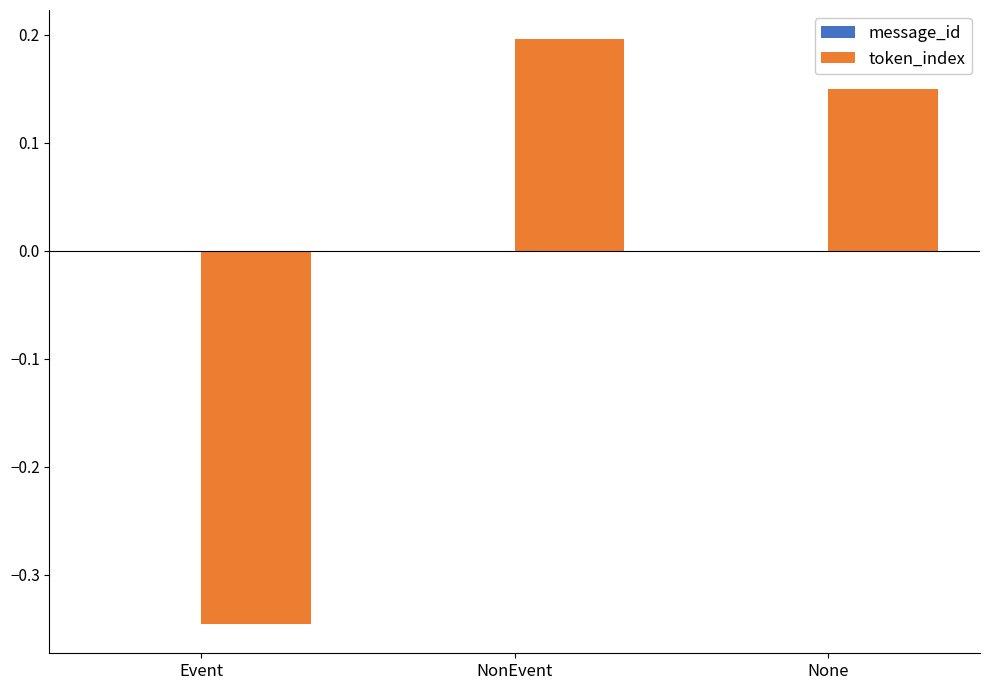

Which category has the highest value across all series?

NonEvent